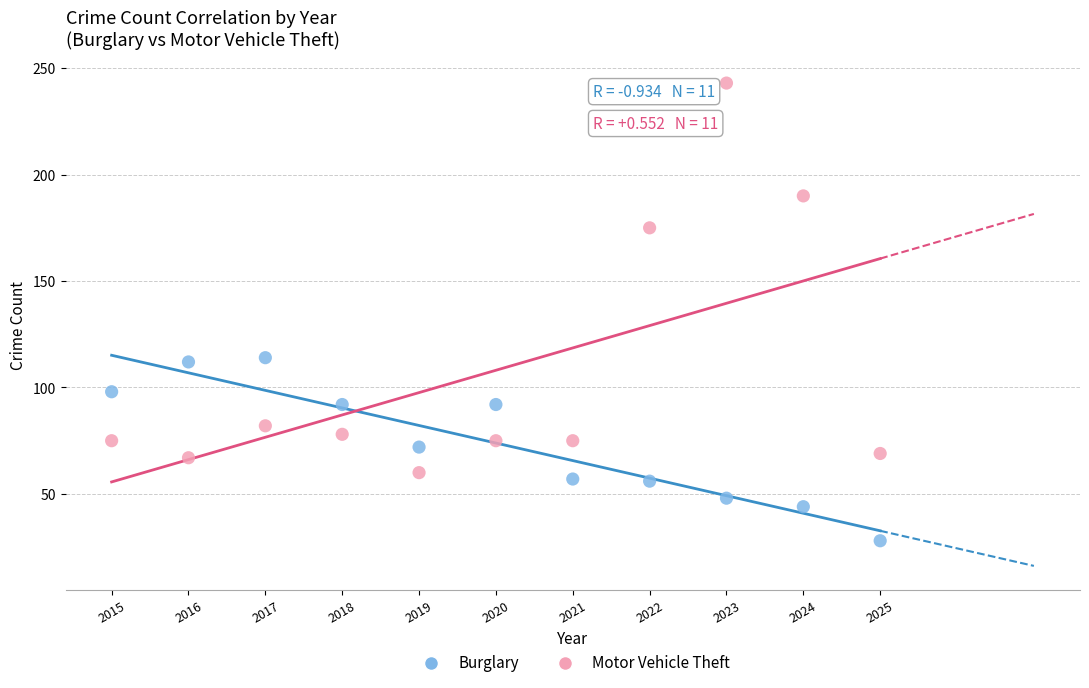

In the Motor Vehicle Theft series, what Y value is closest to 151?

175